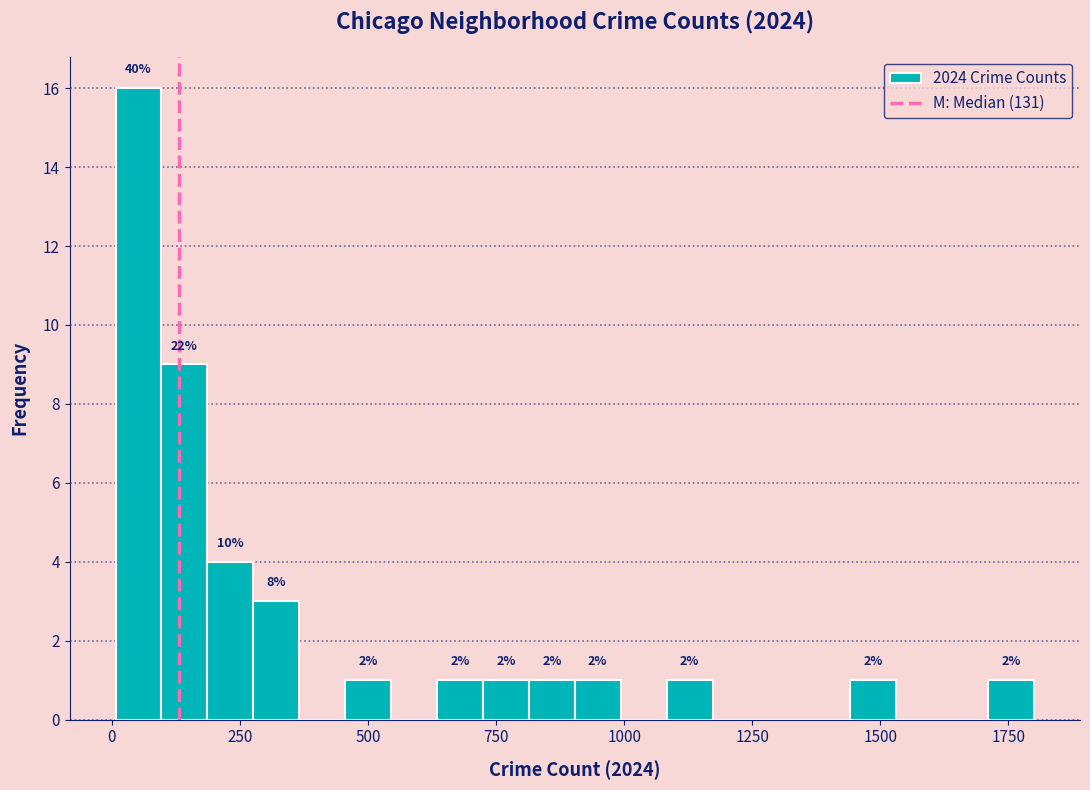

Around what value on the x-axis is the tallest bar? Give the approximate position of its centre, as read against the axis.

50